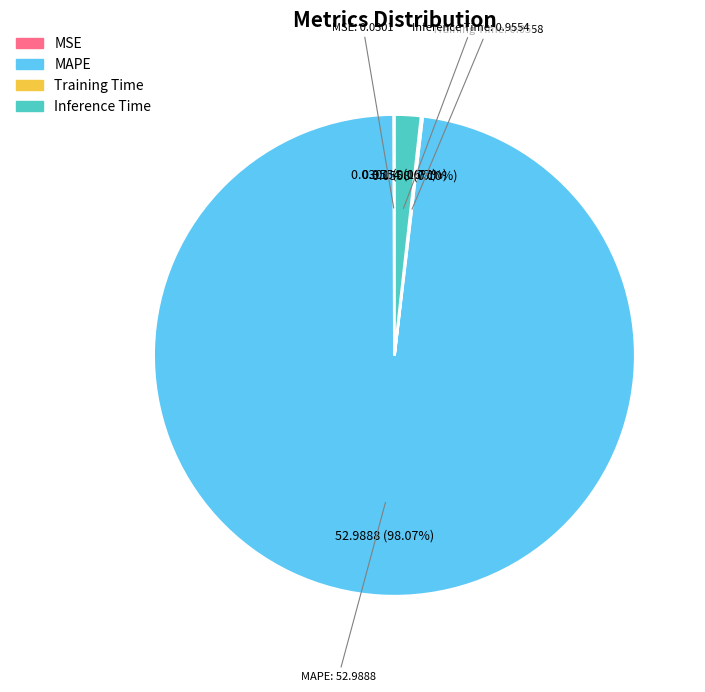

Which category has the biggest portion of the pie?

MAPE